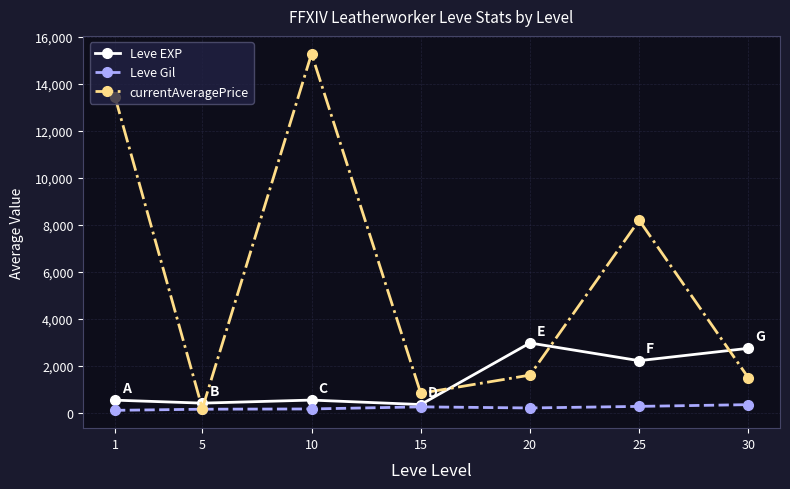

Rank the series by their maximum value, from highest to lowest.

currentAveragePrice, Leve EXP, Leve Gil